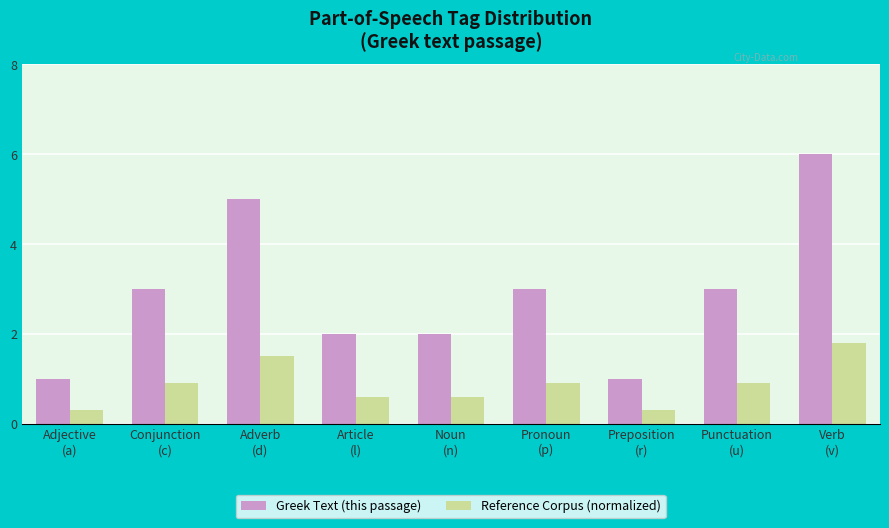

What is the value of the Reference Corpus (normalized) bar at the 5th from the left?

0.6